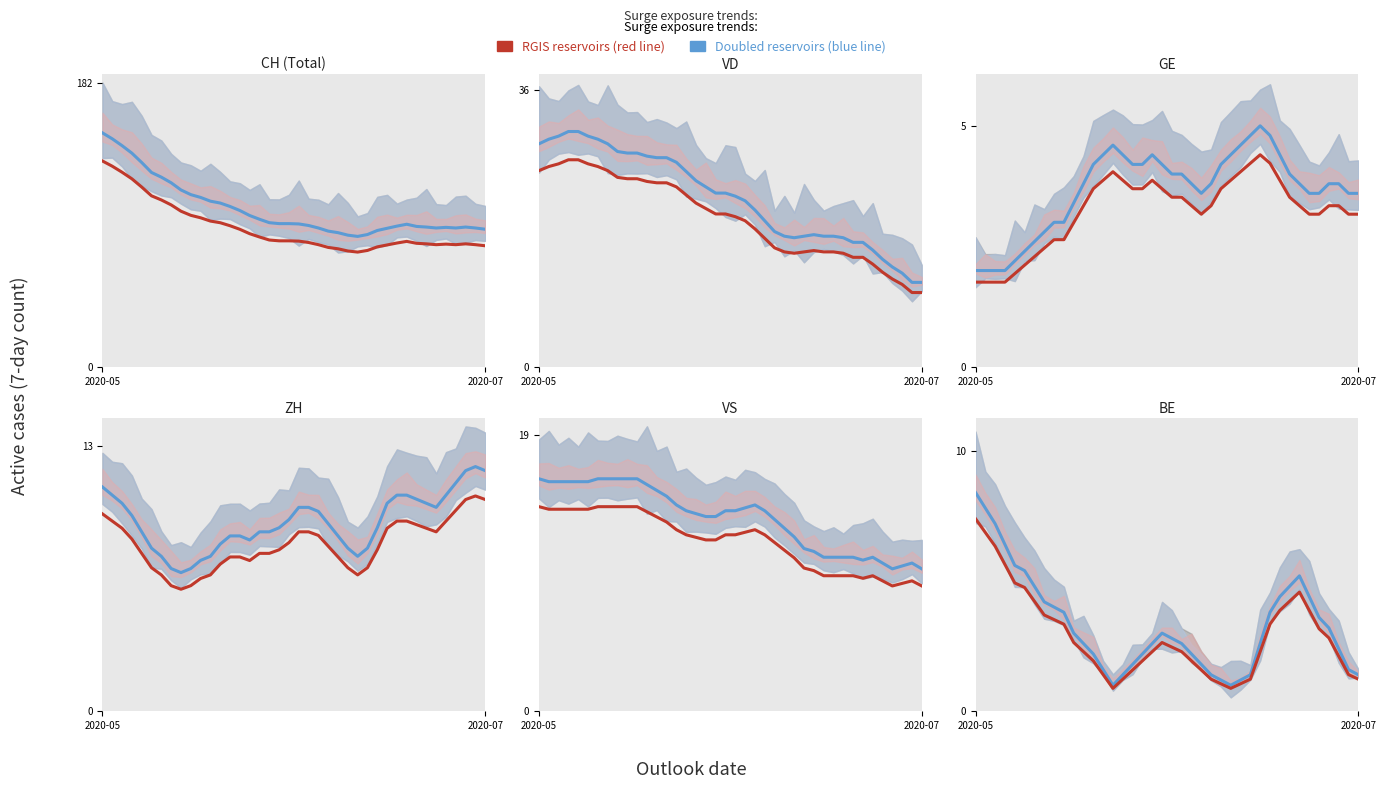

What is the average value of the VS series?

13